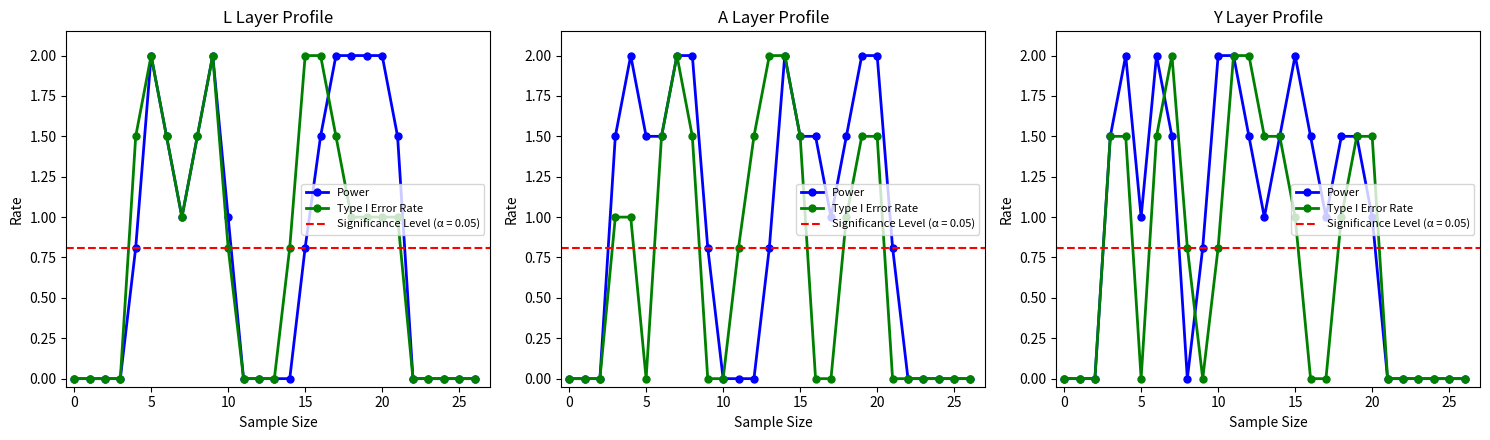

The value of Power at 21 is 0.0. True or false?

True